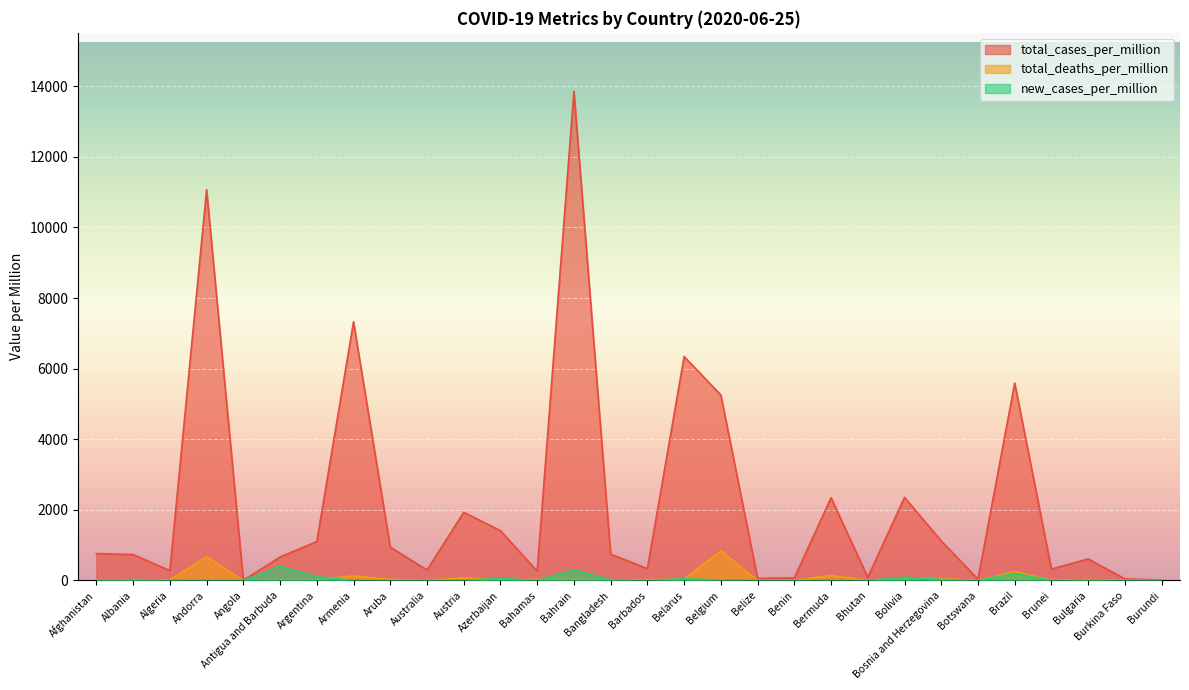

The total_deaths_per_million series shows 23.7 at Belarus. True or false?

False